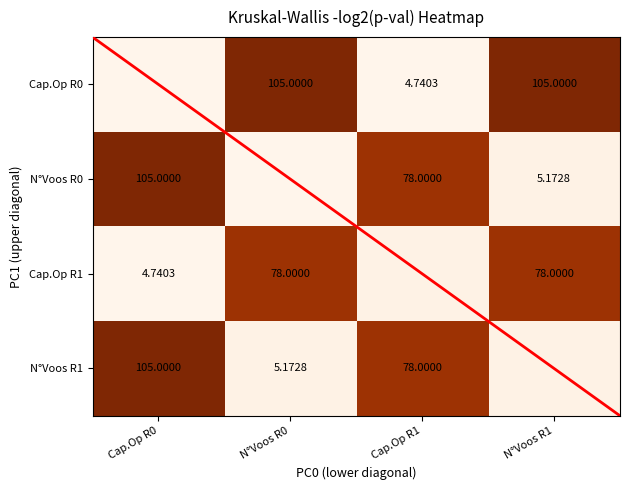

Is the value of N°Voos R1 at Cap.Op R0 greater than the value of N°Voos R0 at N°Voos R1?

Yes